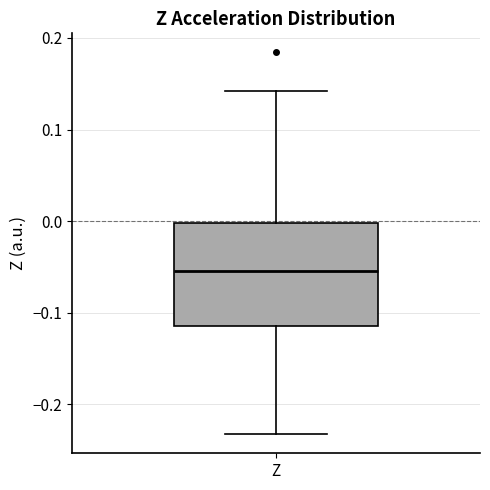

Where is the upper edge of the box for Z on the y-axis? The values are not printed on the chart, so give them approximately, as read against the axis.

0.00